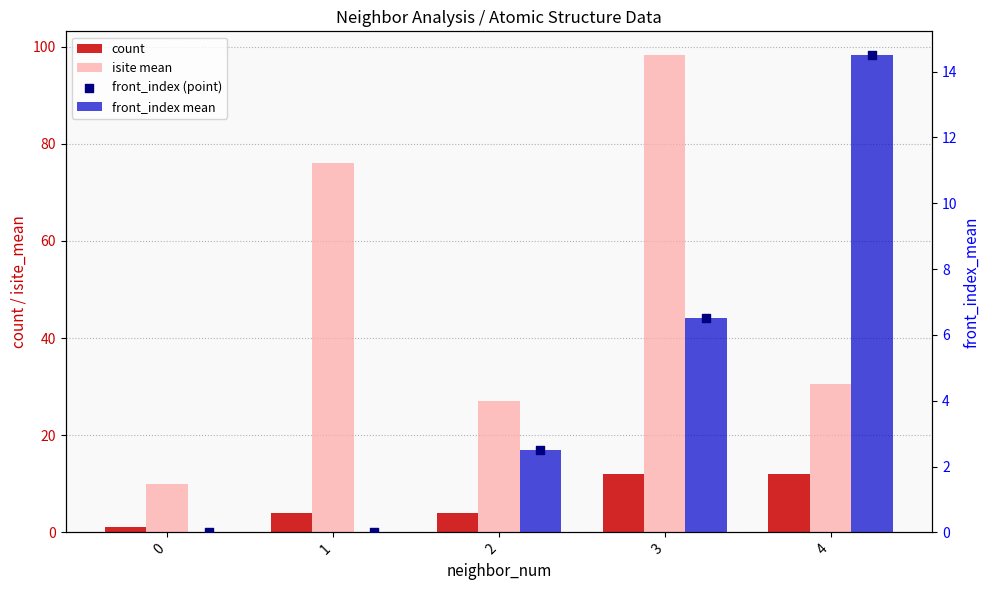

Which series has the largest total across all categories?

isite mean